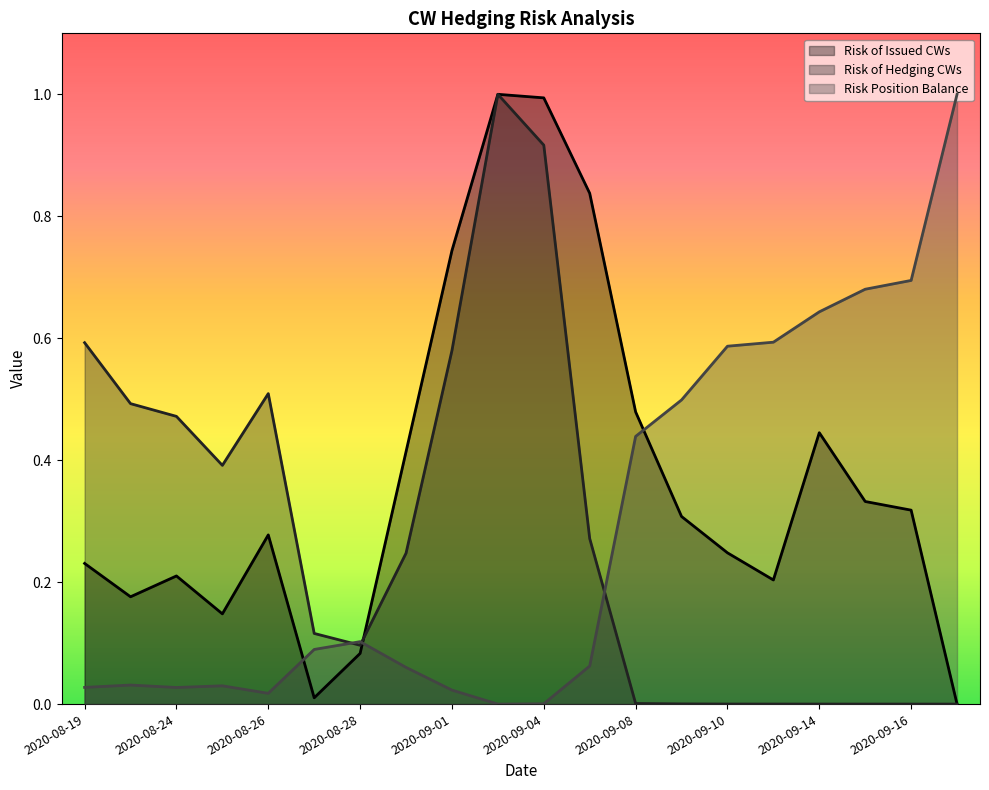

At which label is Risk of Hedging CWs closest to 0?

2020-09-17